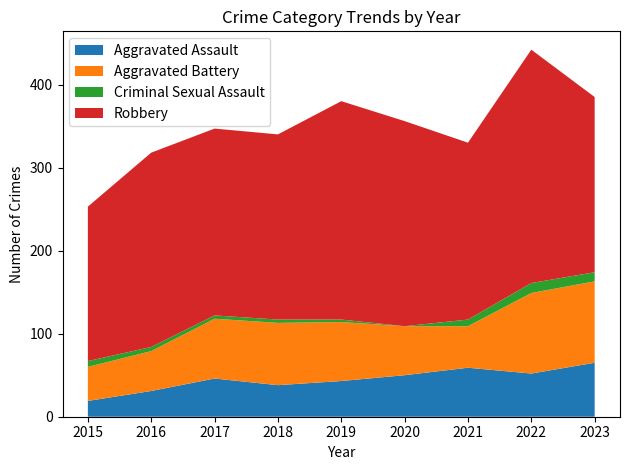

Where is Robbery nearest to the value 233?

2016